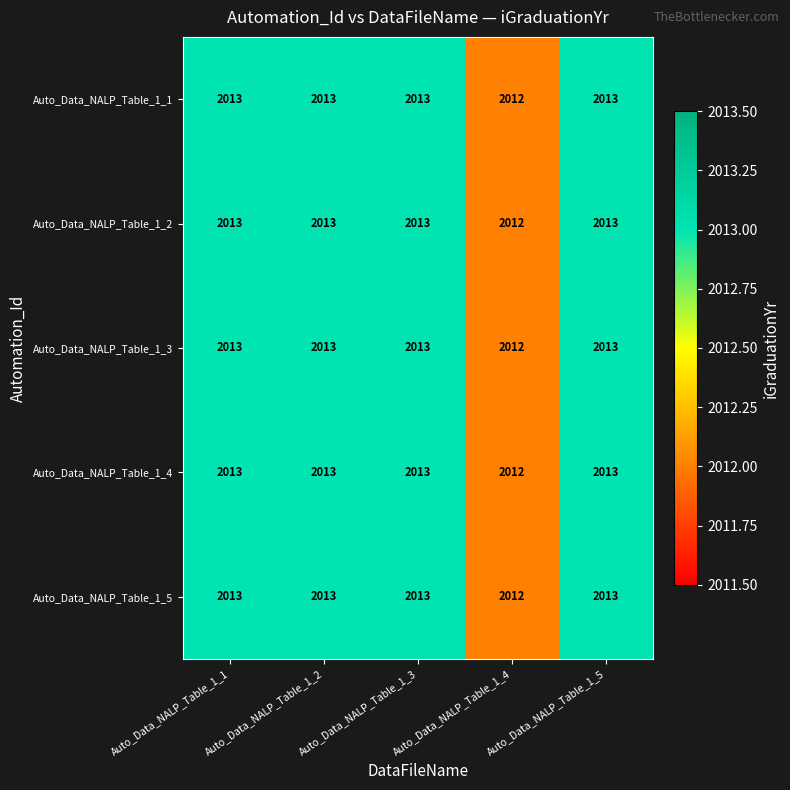

What is the total value across all series at Auto_Data_NALP_Table_1_3?

10065